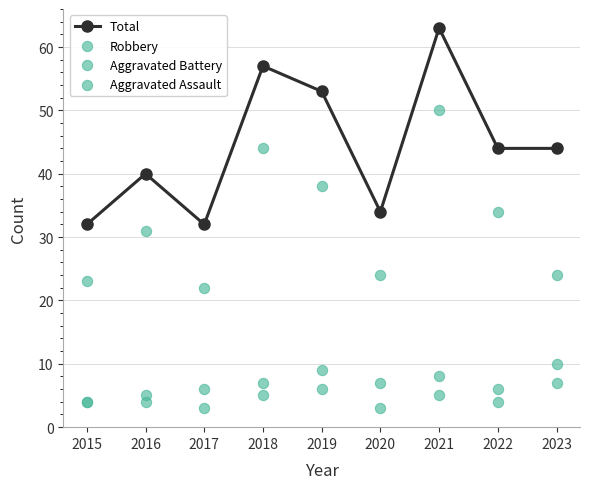

Which series reaches the minimum Y coordinate?

Aggravated Assault